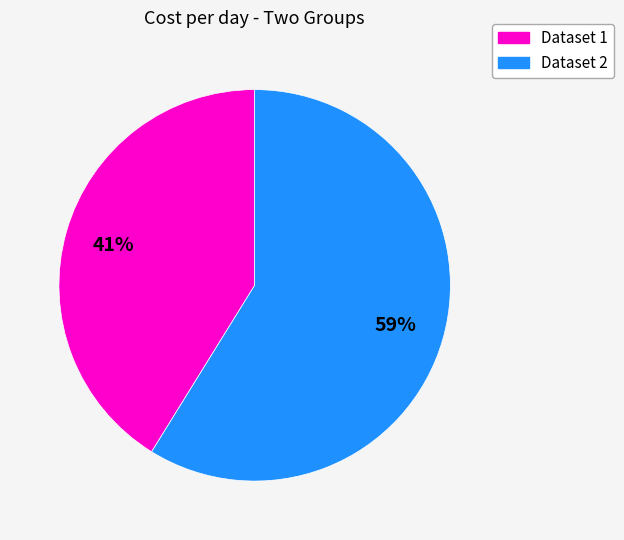

Is there a majority slice in this chart?

Yes